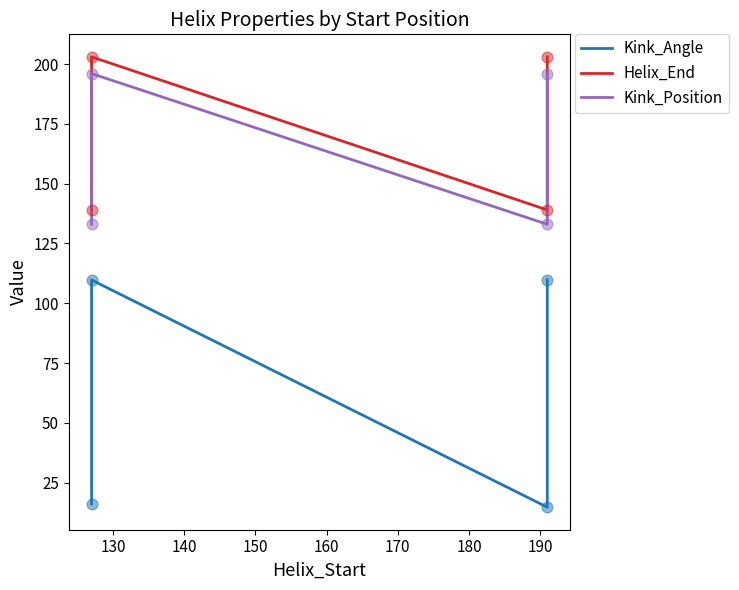

Which series has the largest total across all categories?

Helix_End